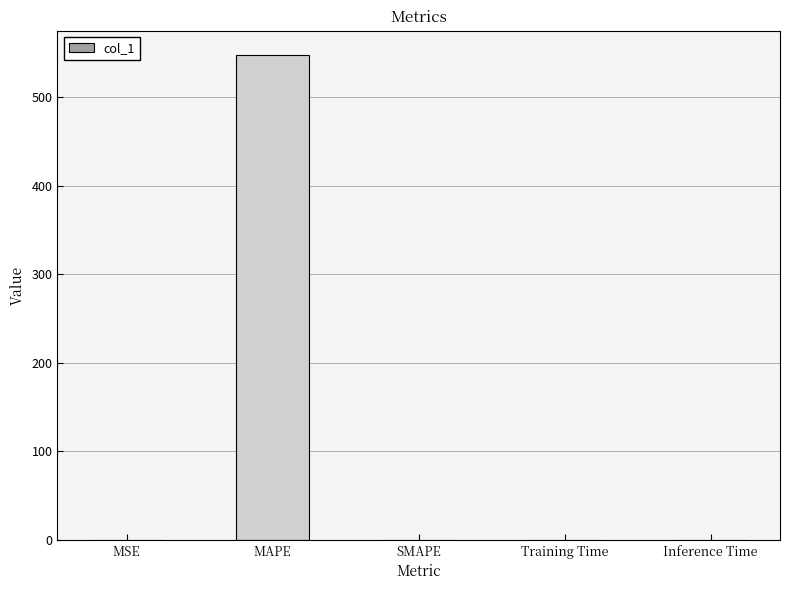

The value at SMAPE is 0.0. True or false?

True